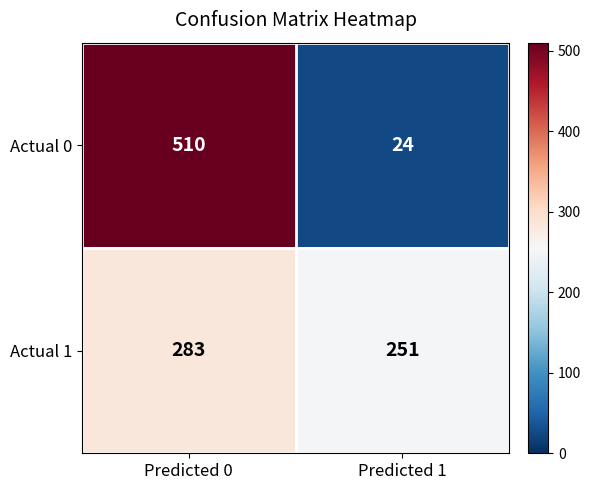

The value of Actual 0 at Predicted 1 is 24. True or false?

True